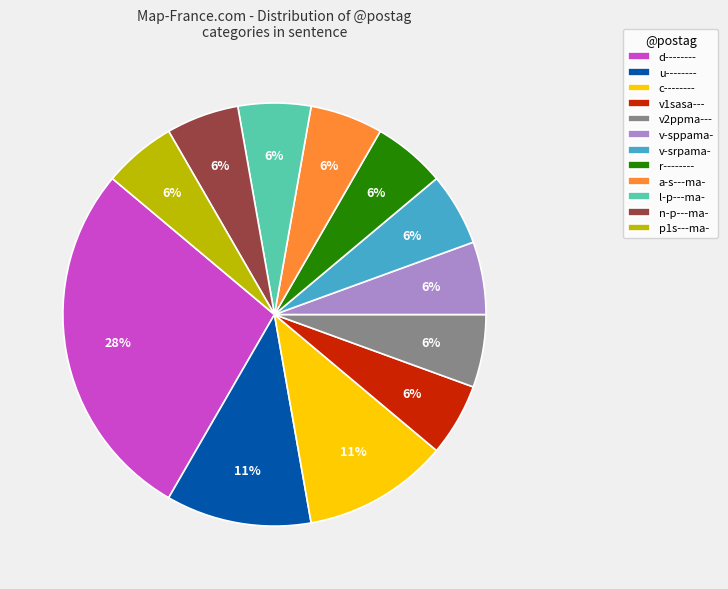

Combined, do v-srpama- and r-------- account for over 50%?

No